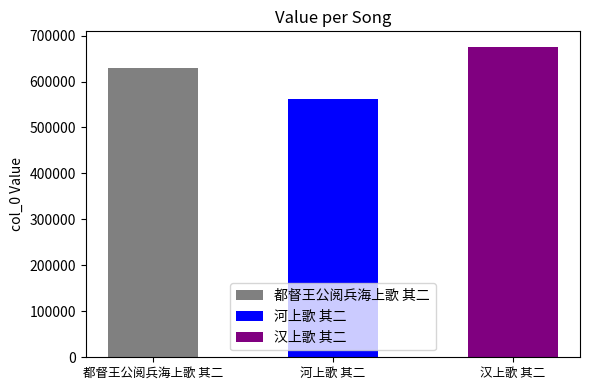

How many bars are there in total?

3